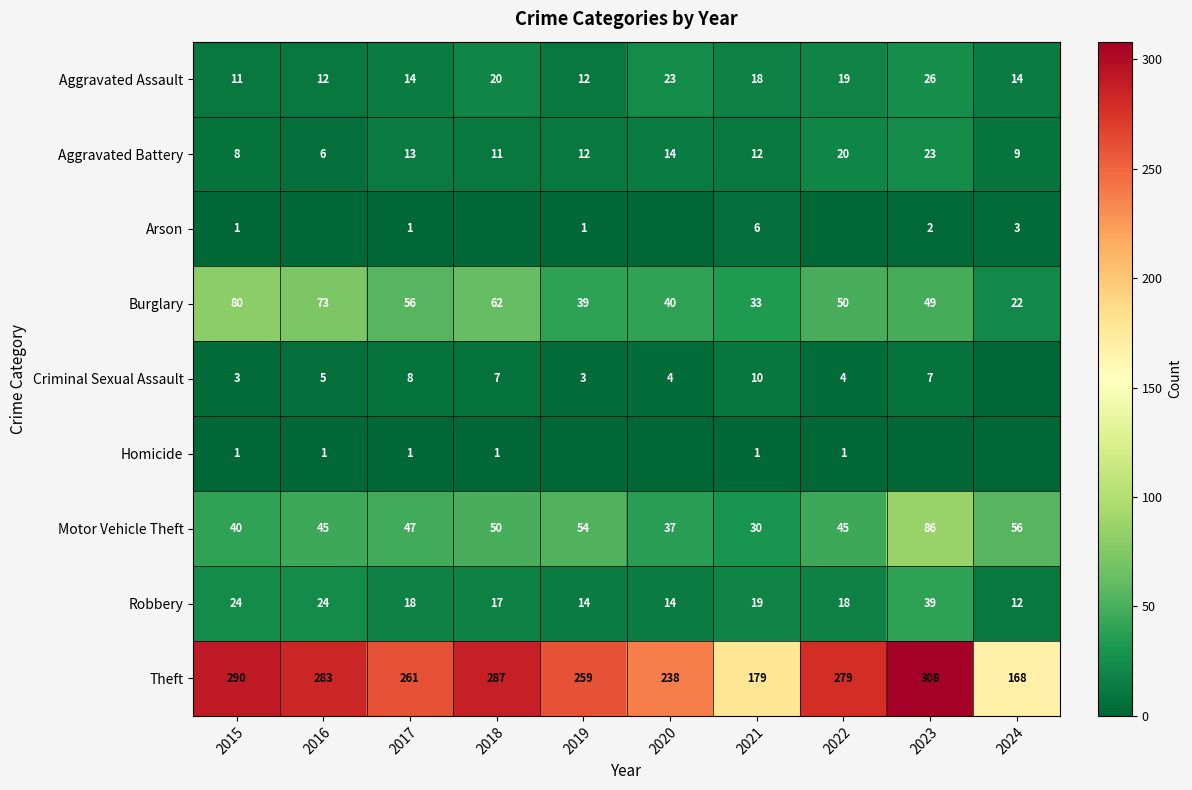

The value of Aggravated Assault at 2023 is 26. True or false?

True